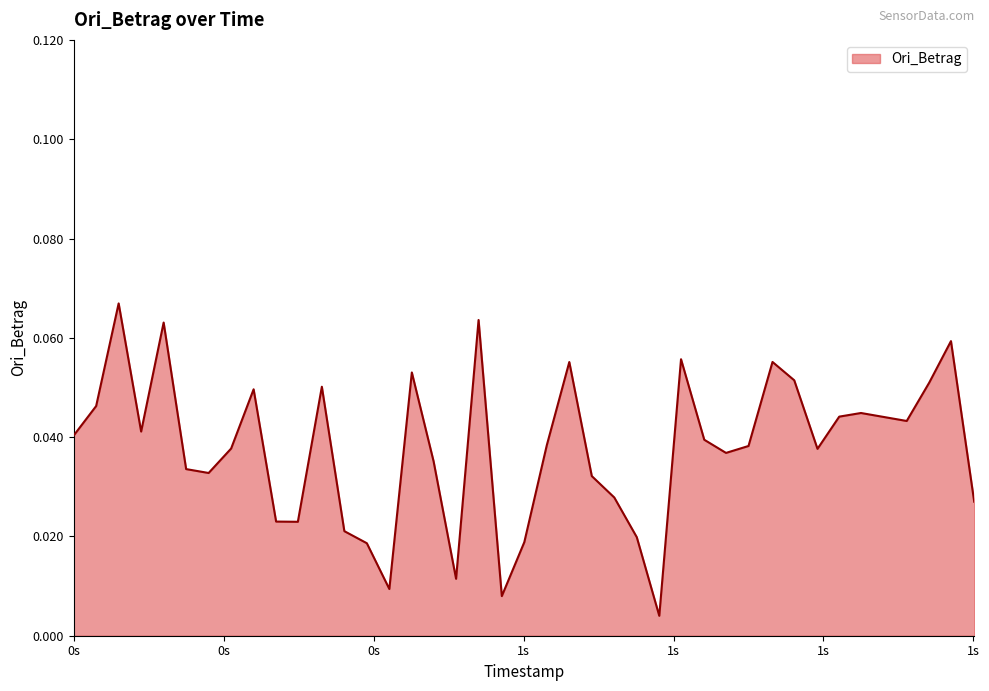

Does the chart have visible grid lines?

No